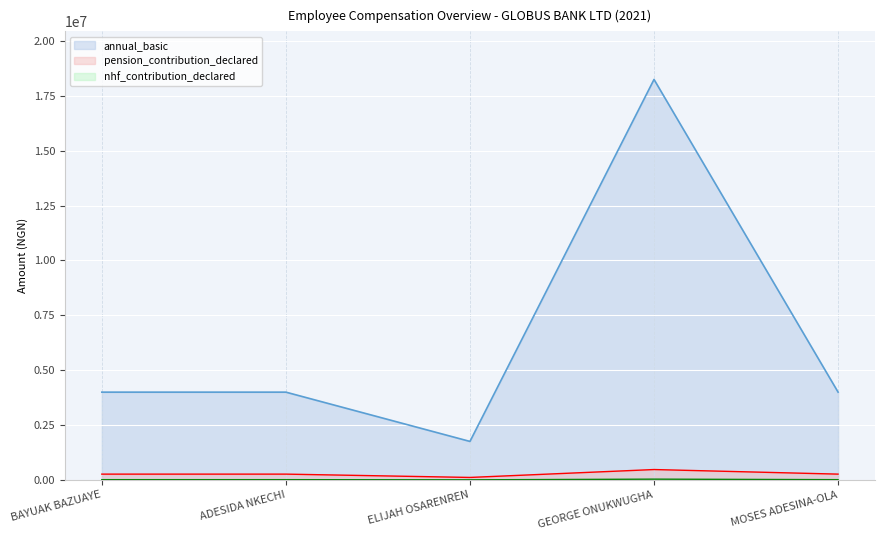

What is the label of the 5th point from the right?

BAYUAK BAZUAYE